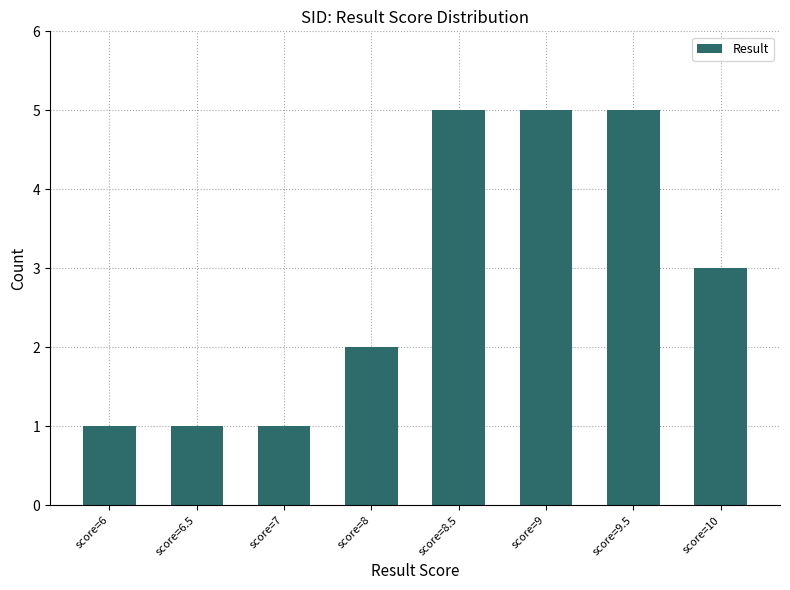

Reading left to right, list all the values displayed in this chart.

score=6=1	score=6.5=1	score=7=1	score=8=2	score=8.5=5	score=9=5	score=9.5=5	score=10=3